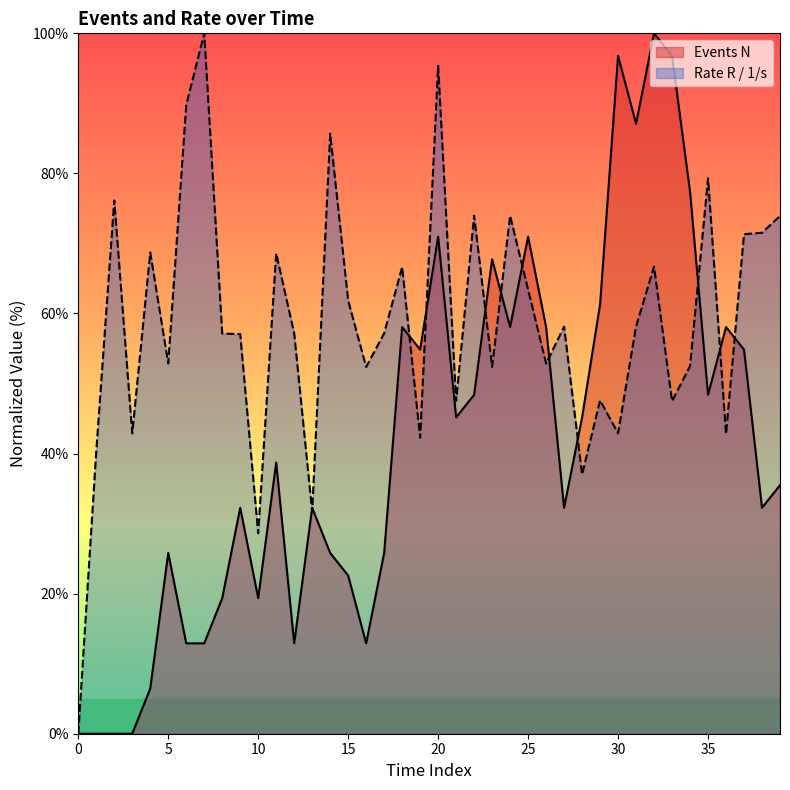

Count the number of categories in the chart.

40